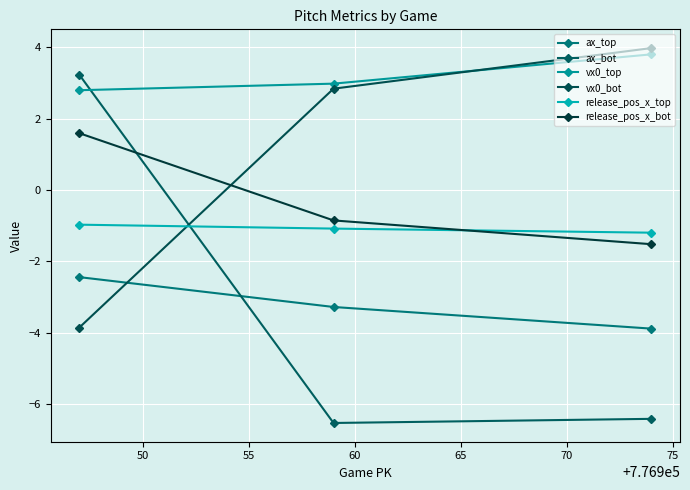

What is the difference between the maximum and minimum values in the release_pos_x_top series?

0.2